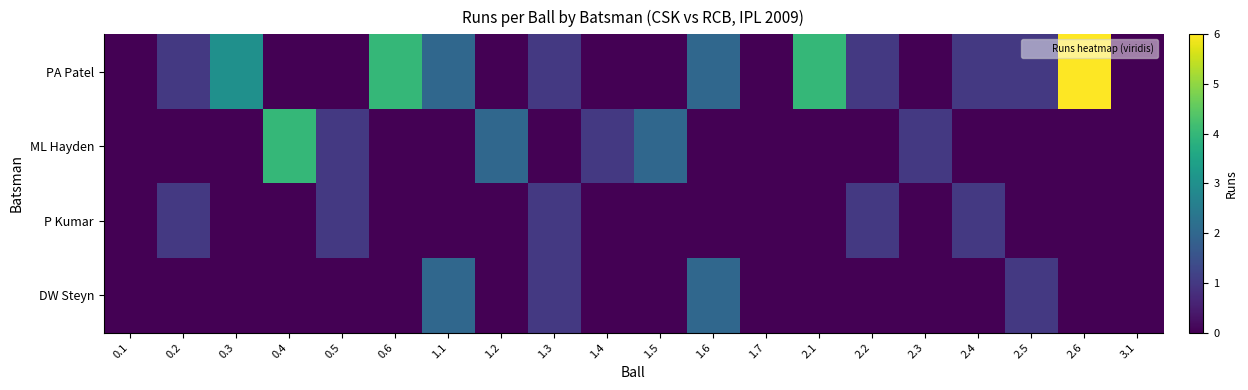

Between 1.1 and 2.2, which is larger?

1.1